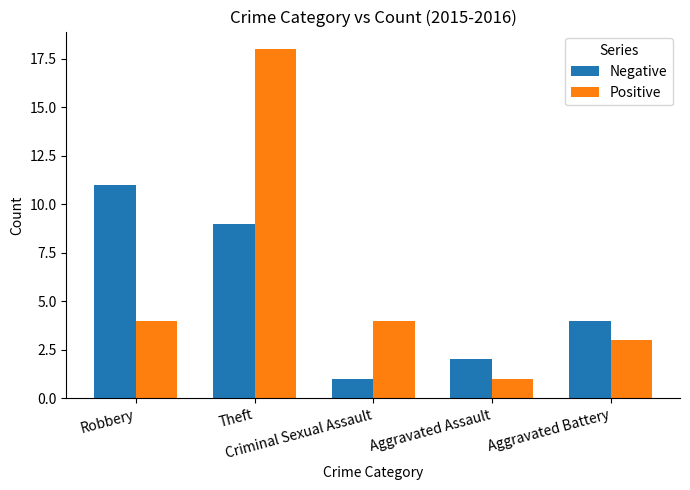

At which label does Positive reach its minimum?

Aggravated Assault